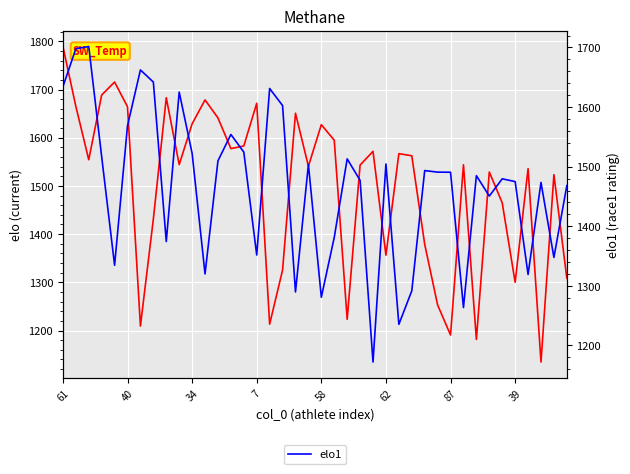

What is the label of the 17th point from the right?

23